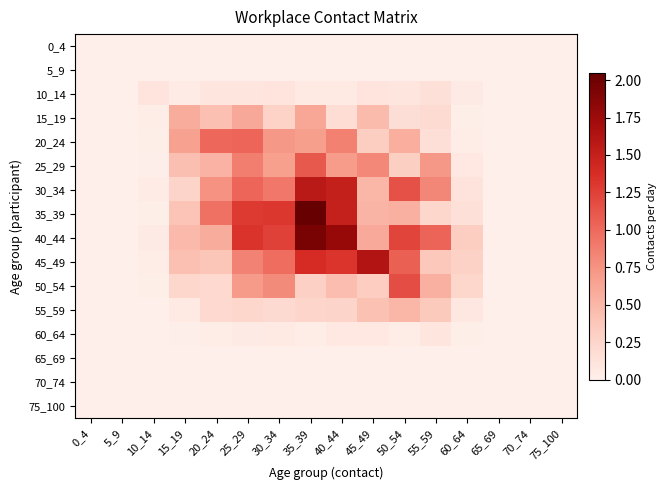

Which series changed the most between 30_34 and 50_54?

35_39